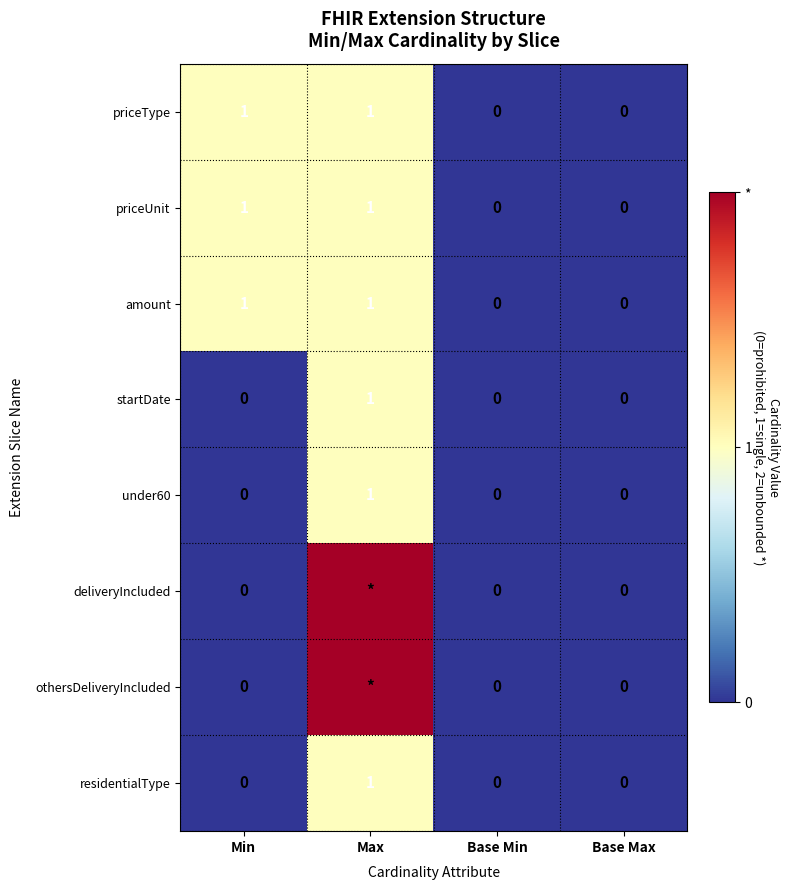

The startDate series shows 1 at Min. True or false?

False